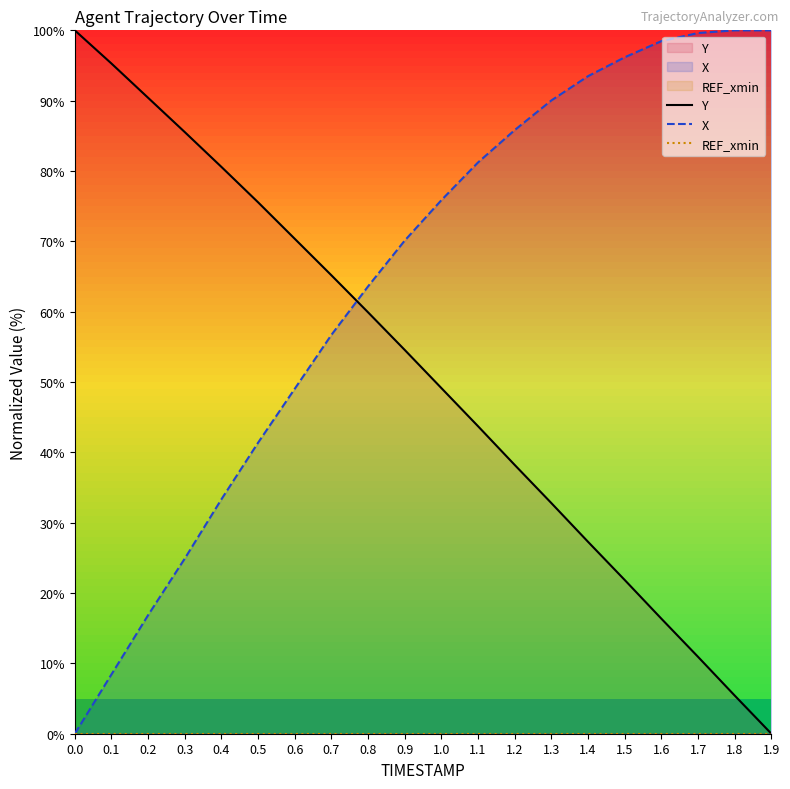

List the labels in order of REF_xmin value, largest first.

0.0, 0.1, 0.2, 0.3, 0.4, 0.5, 0.6, 0.7, 0.8, 0.9, 1.0, 1.1, 1.2, 1.3, 1.4, 1.5, 1.6, 1.7, 1.8, 1.9